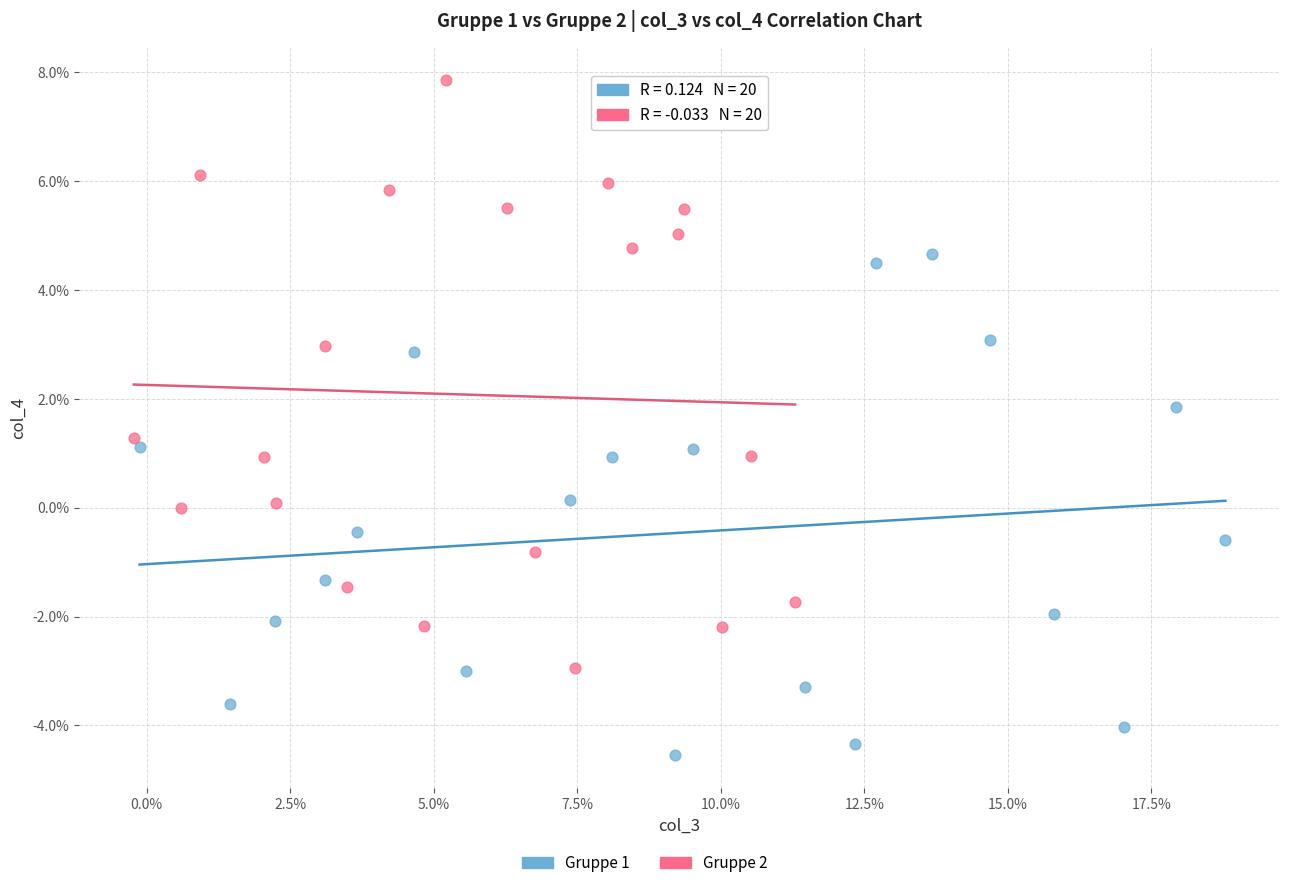

Which series contains the highest Y value?

Gruppe 2